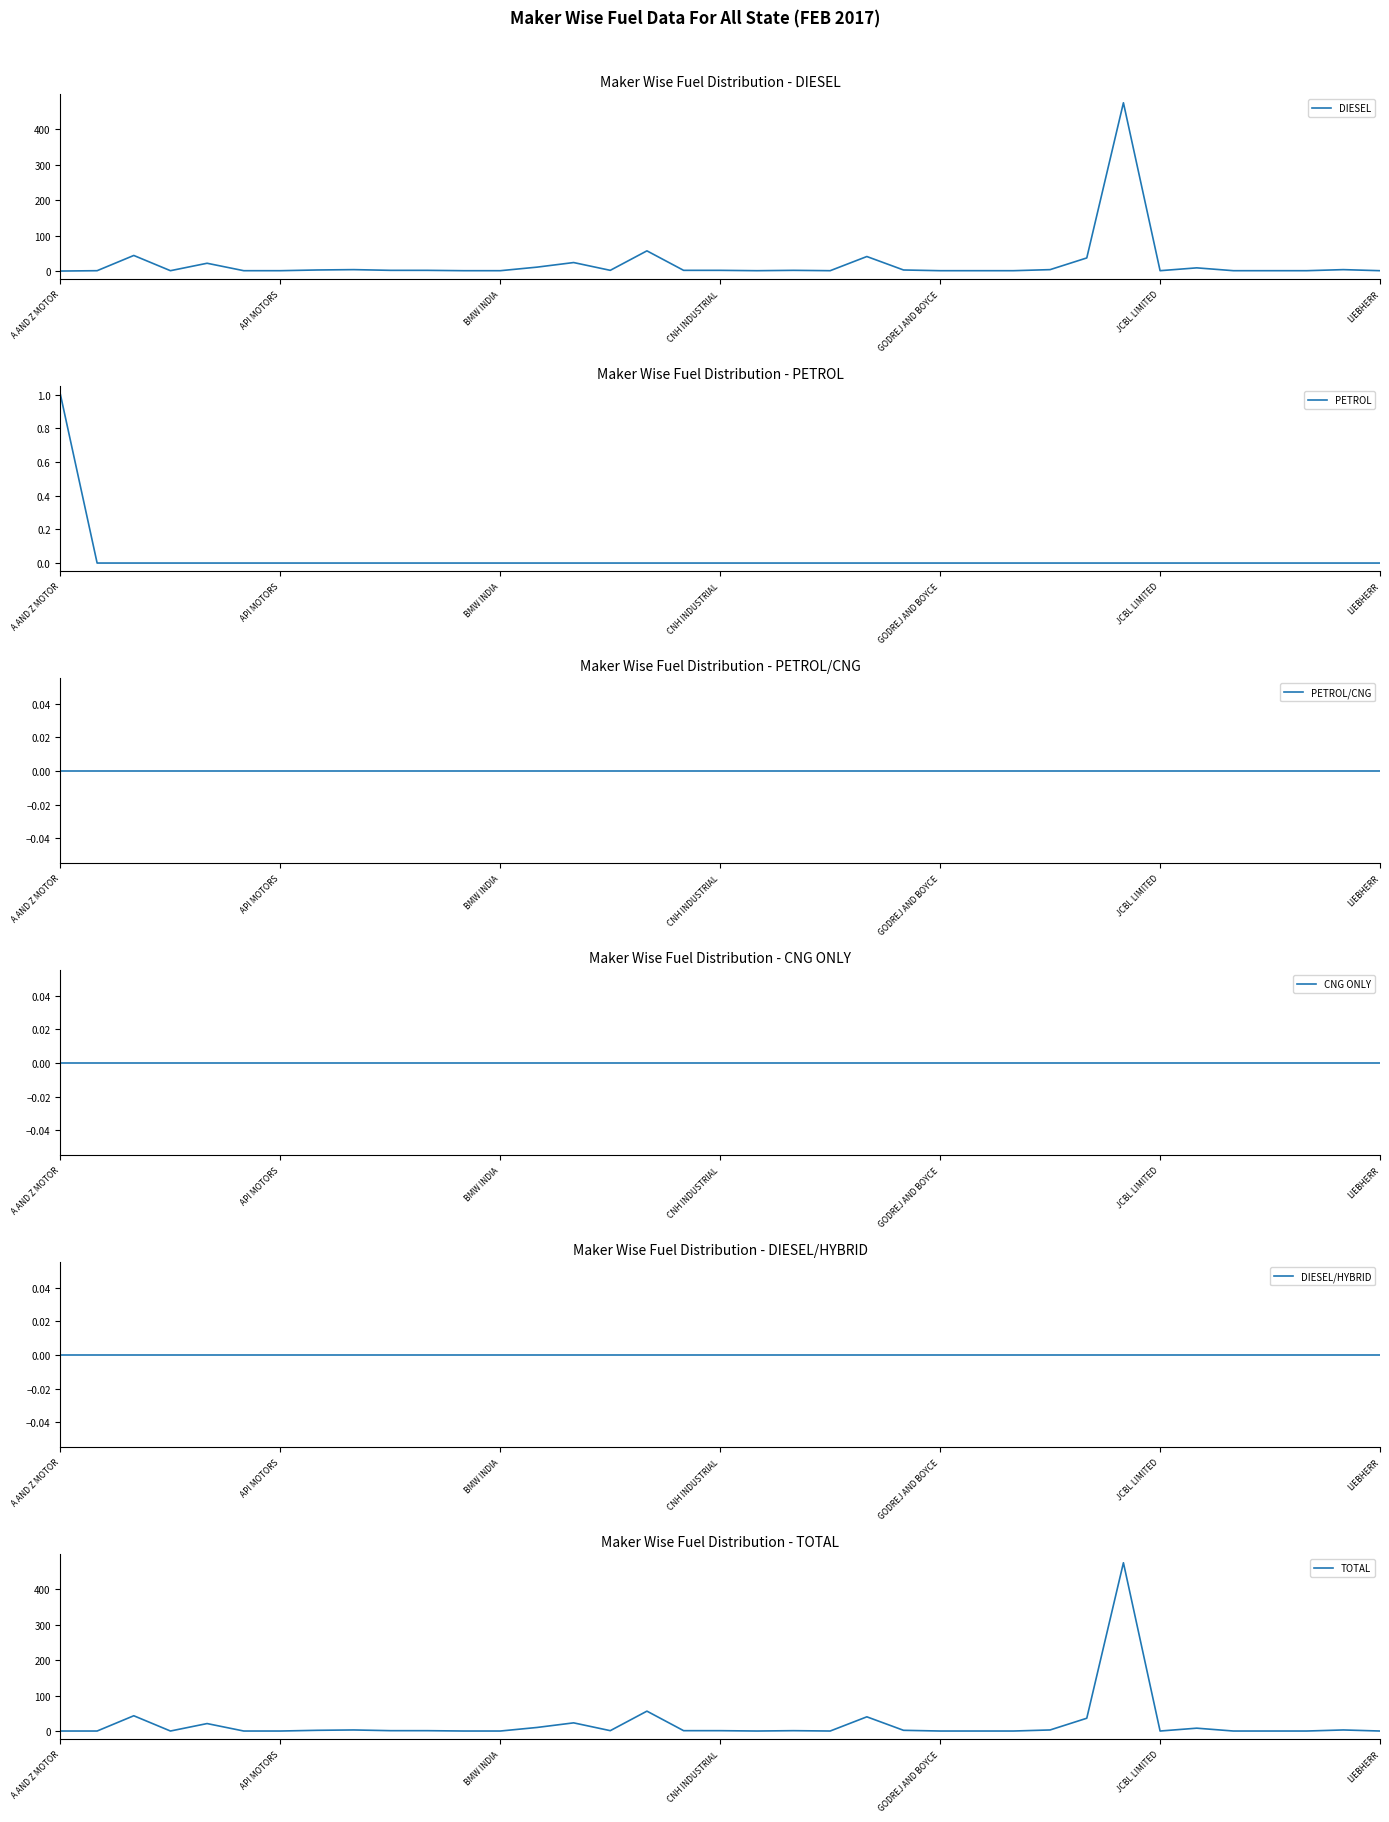

What position from the left is 21?

22